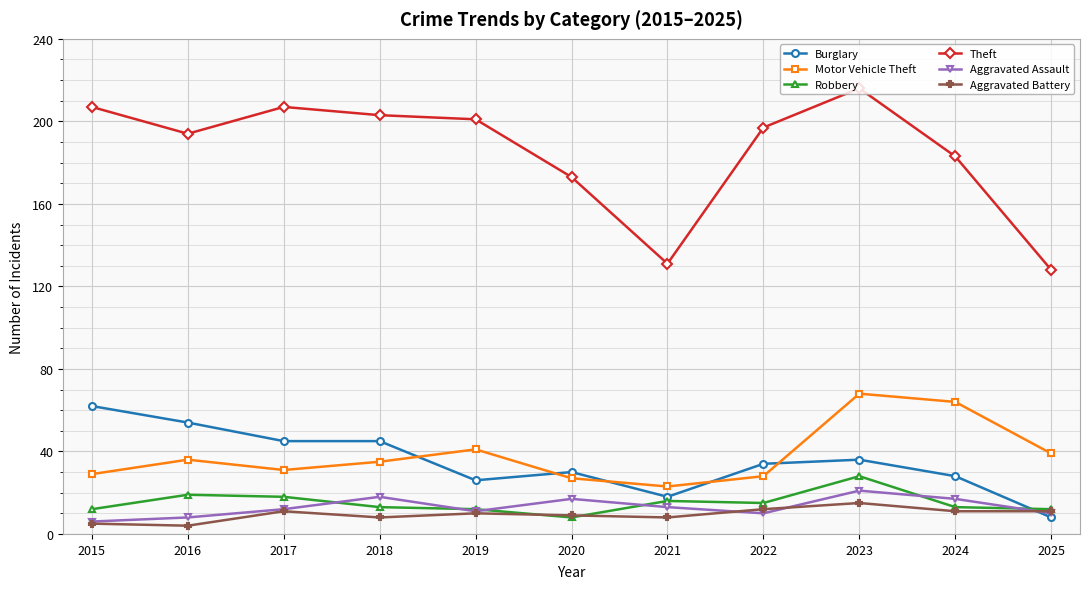

True or false: Burglary and Robbery cross at least once.

True